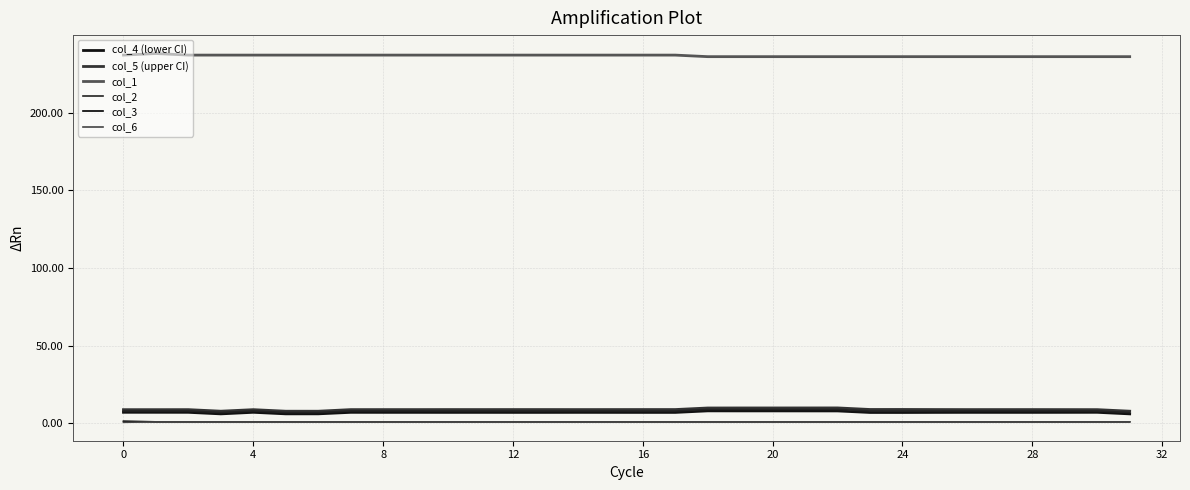

Is this an area chart (filled region under the line)?

No